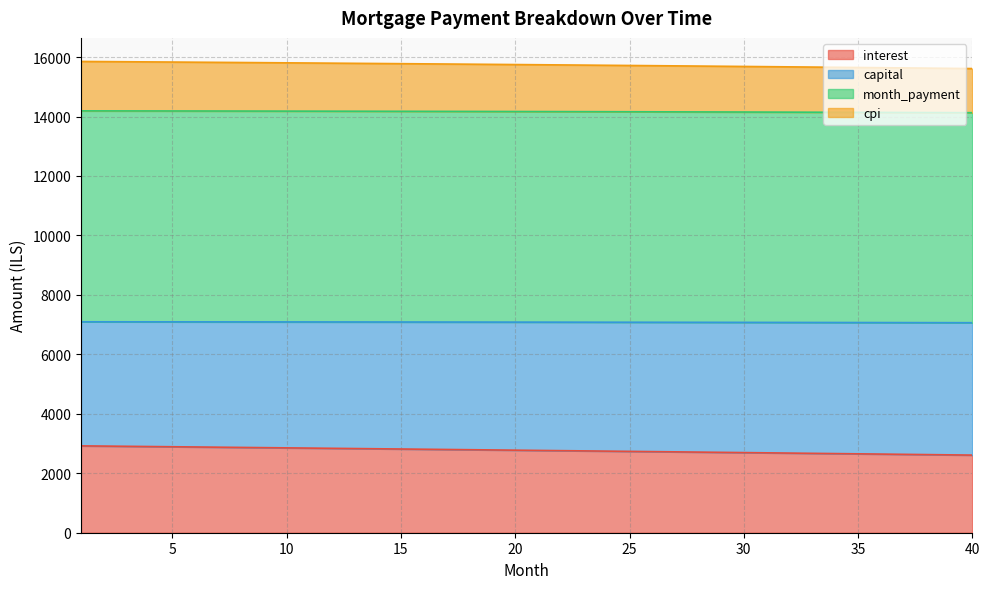

True or false: cpi and capital intersect in this chart.

False